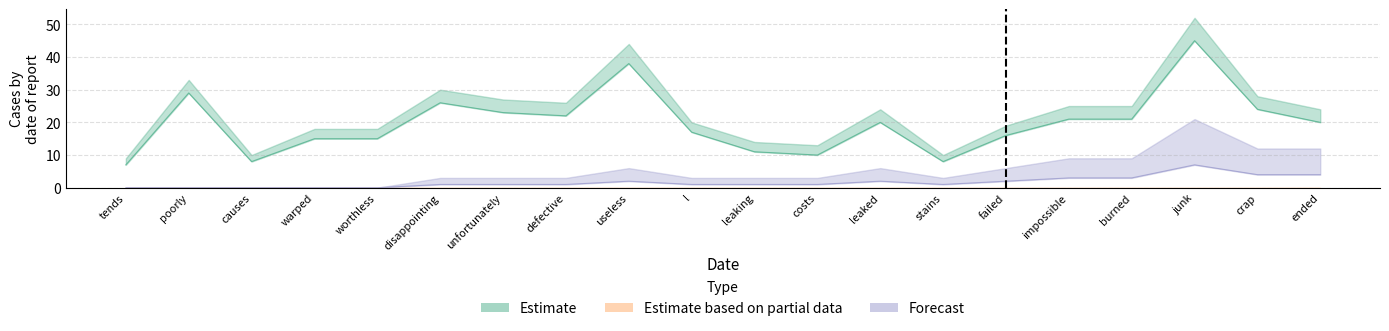

True or false: Forecast and Estimate cross at least once.

False